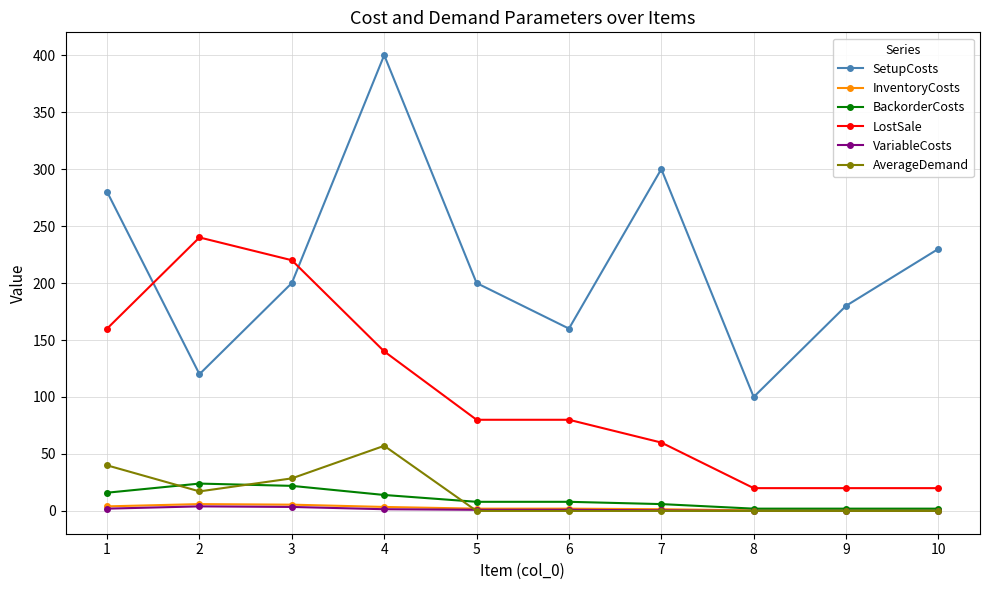

What is the difference between the second highest and minimum values in the SetupCosts series?

200.0